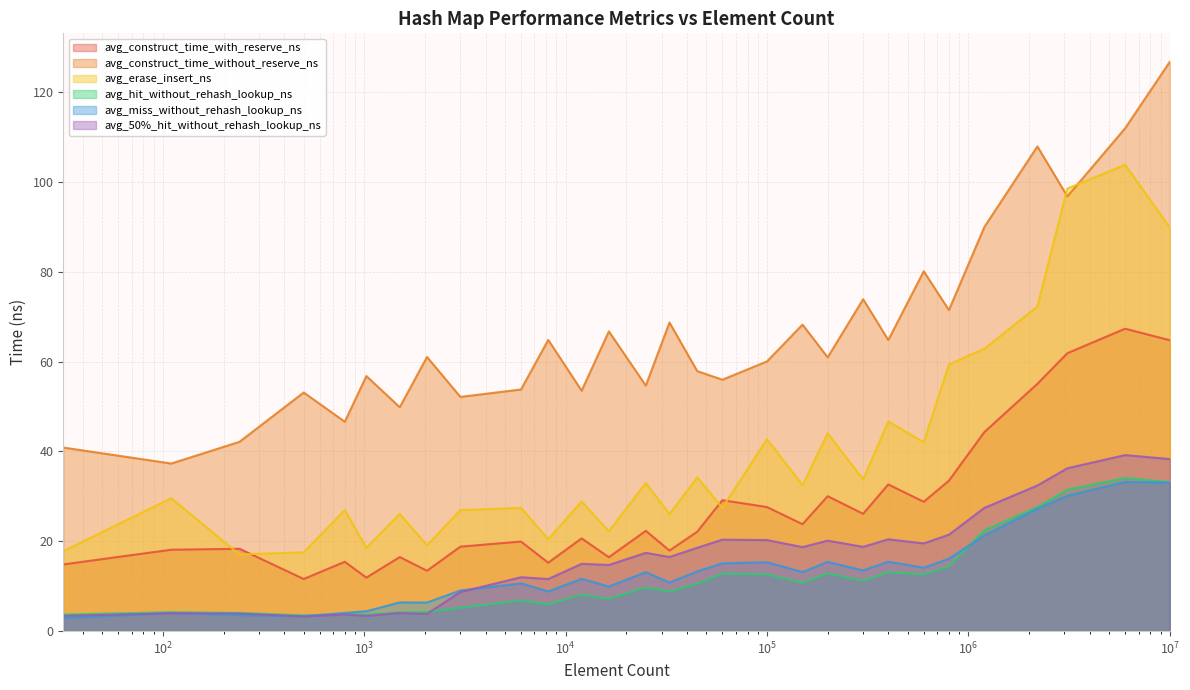

What are all the series names shown in the legend?

avg_construct_time_with_reserve_ns, avg_construct_time_without_reserve_ns, avg_erase_insert_ns, avg_hit_without_rehash_lookup_ns, avg_miss_without_rehash_lookup_ns, avg_50%_hit_without_rehash_lookup_ns